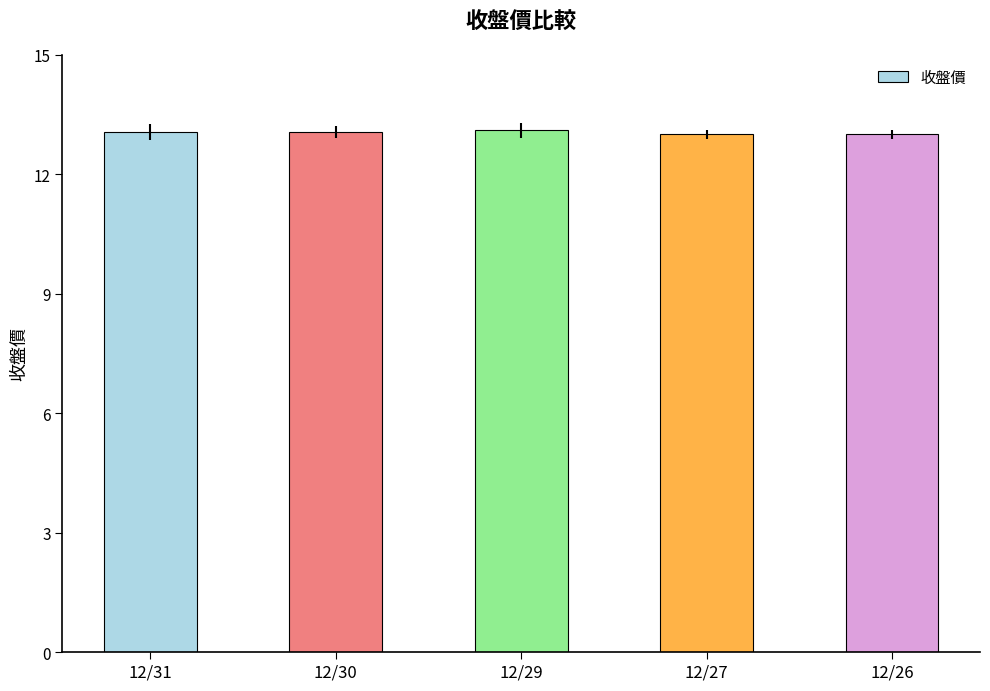

Are the bars grouped side by side (vs. stacked)?

No